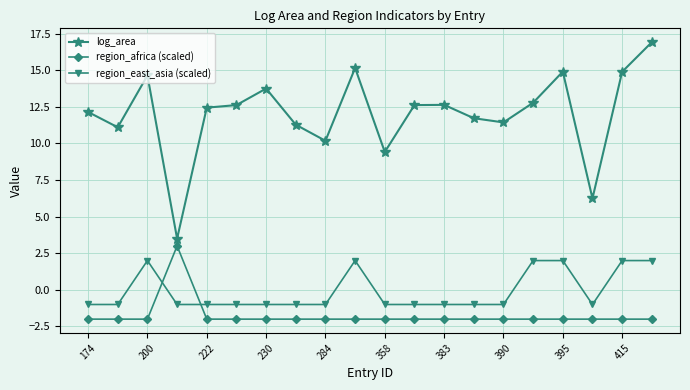

At how many categories does at least one series exceed 5?

19